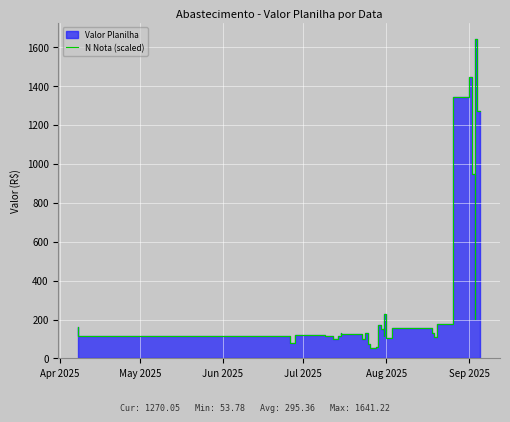

True or false: the data shows 33.1 at 22.

False